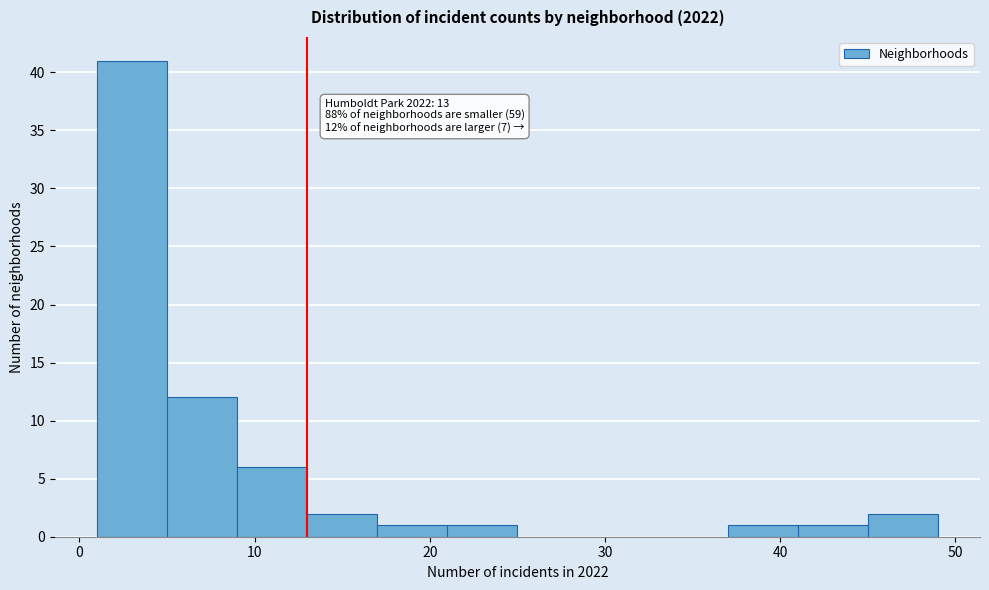

Which range on the x-axis has the tallest bar?

1 to 5